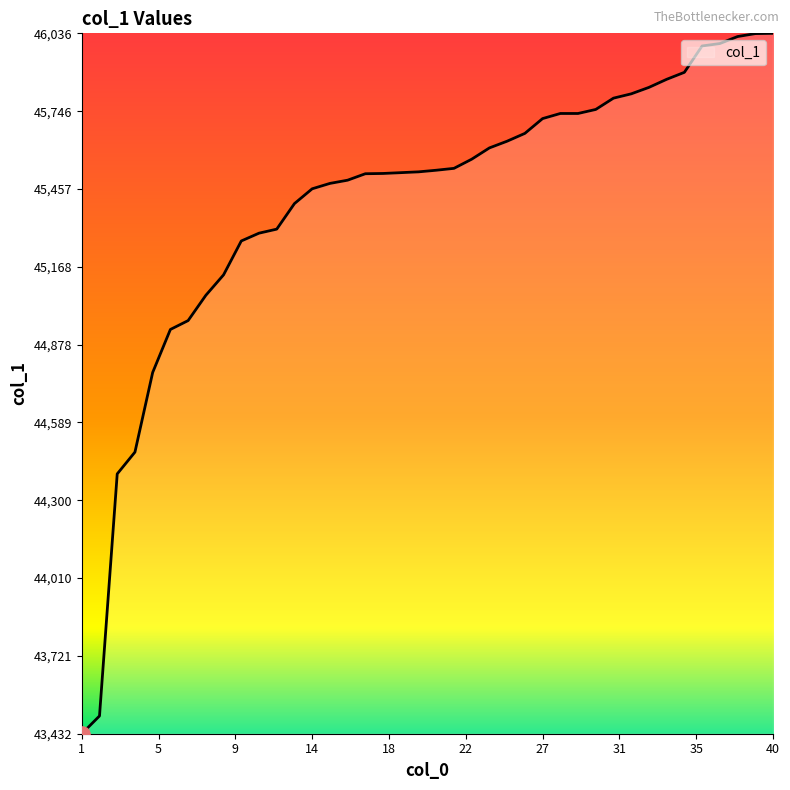

What is the greatest value displayed?

46036